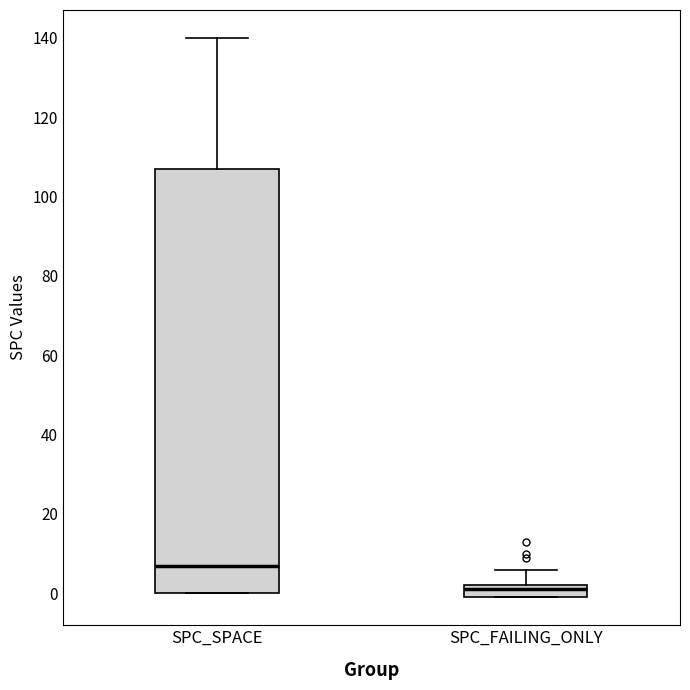

Where is the upper edge of the box for SPC_SPACE on the y-axis? The values are not printed on the chart, so give them approximately, as read against the axis.

108